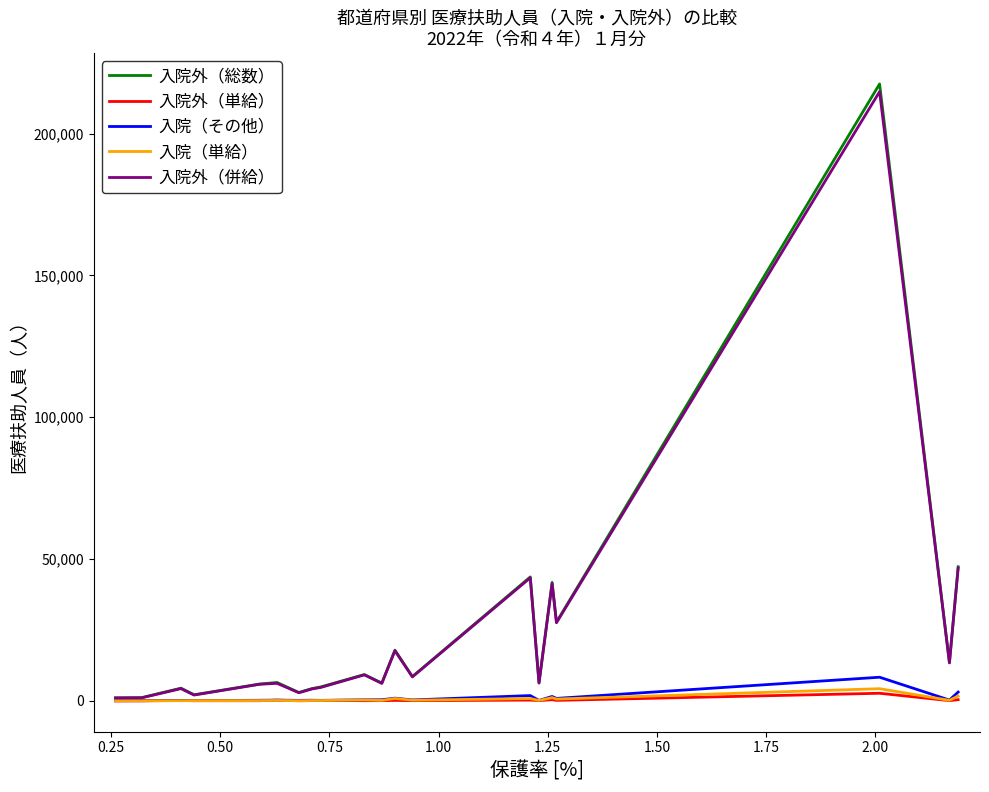

Which series has the largest range (max minus min)?

入院外（総数）